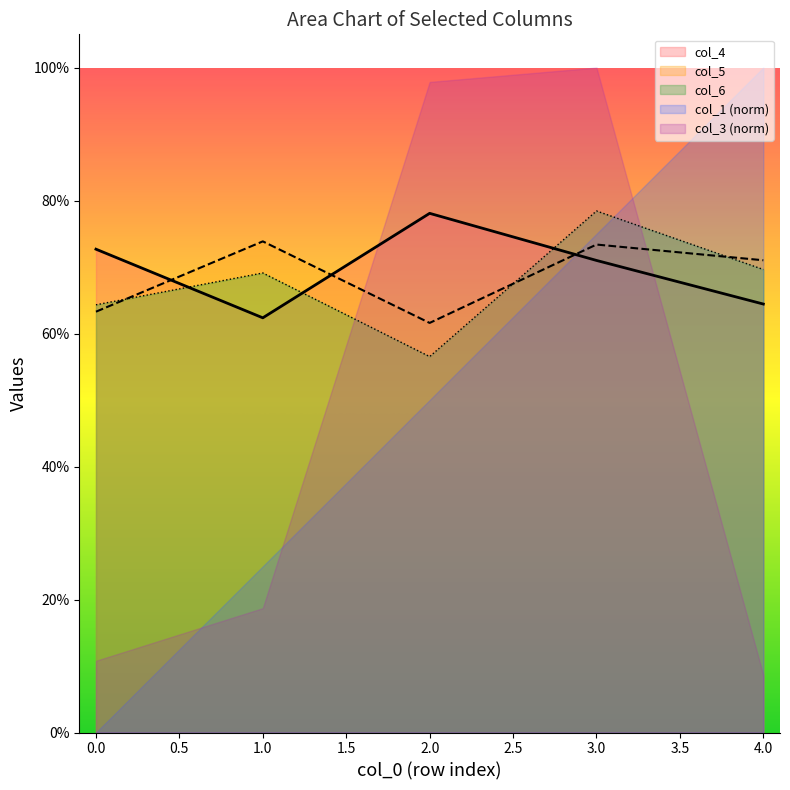

Does the chart display data point markers on the line(s)?

No